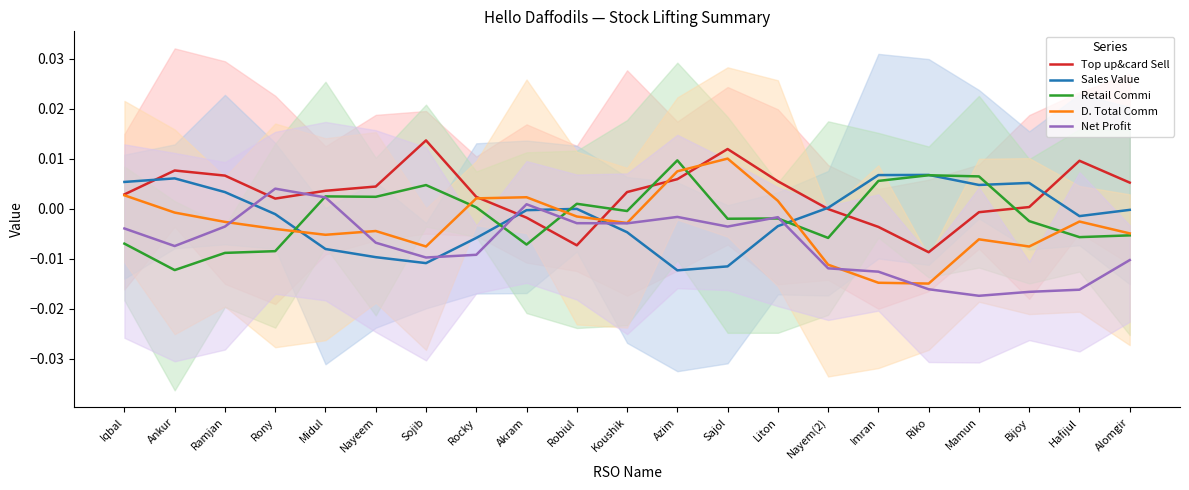

True or false: Net Profit and Sales Value cross at least once.

True